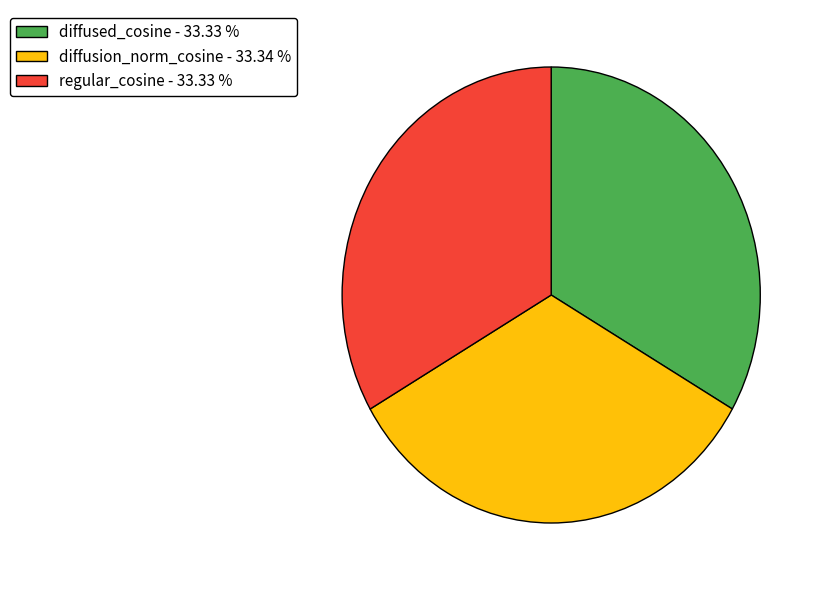

Is the sum of diffused_cosine - 33.33 % and diffusion_norm_cosine - 33.34 % greater than half?

Yes